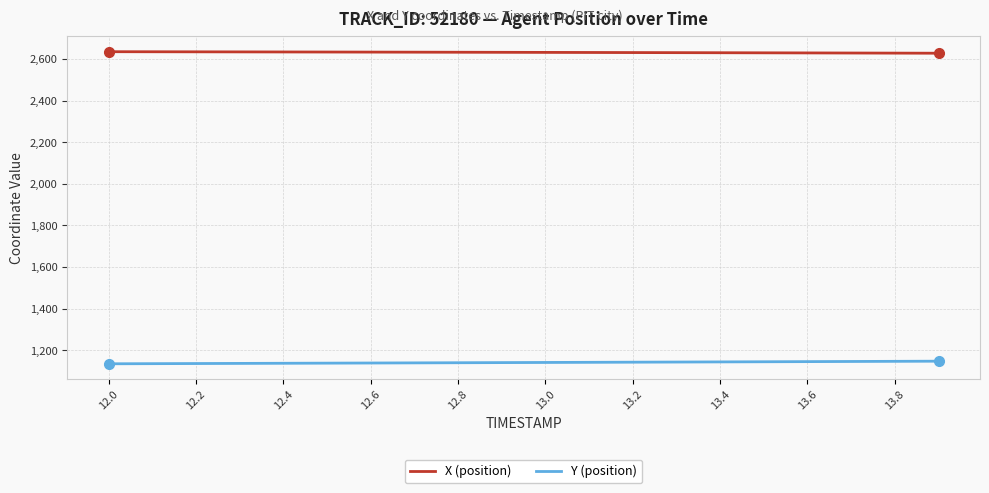

How many values in the X (position) series are below 2632?

9